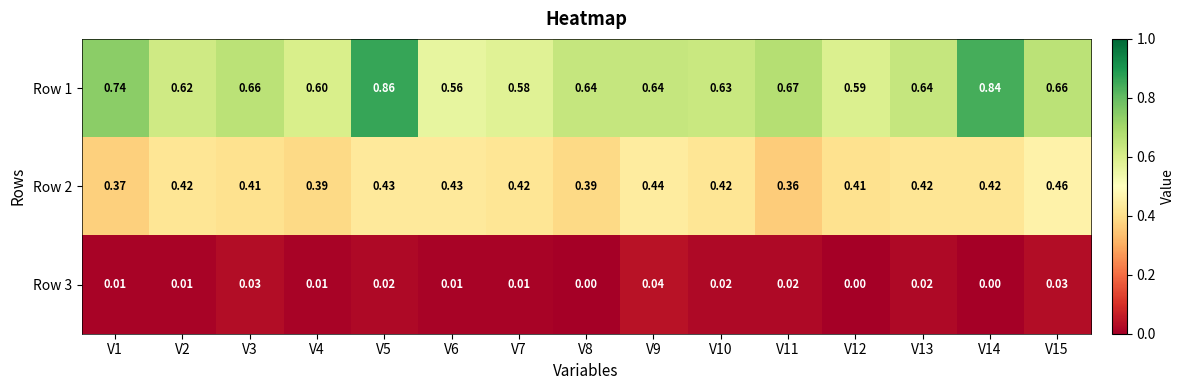

Is the value of Row 3 at V1 greater than the value of Row 2 at V5?

No